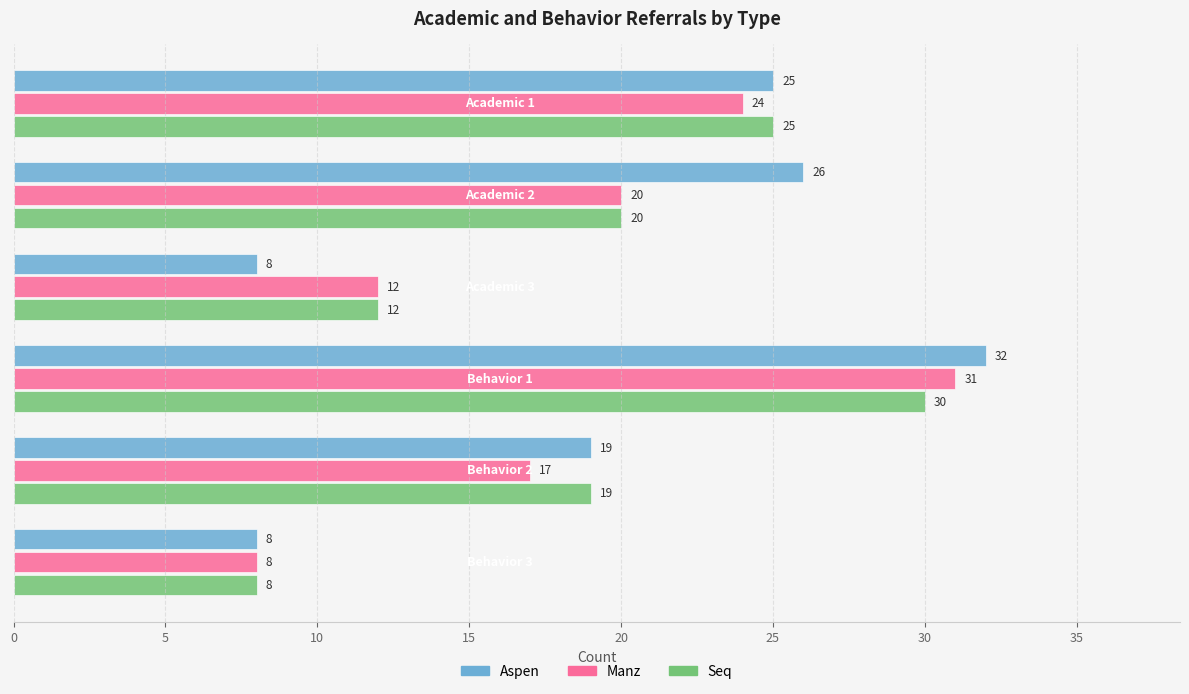

Which series has the largest range (max minus min)?

Aspen